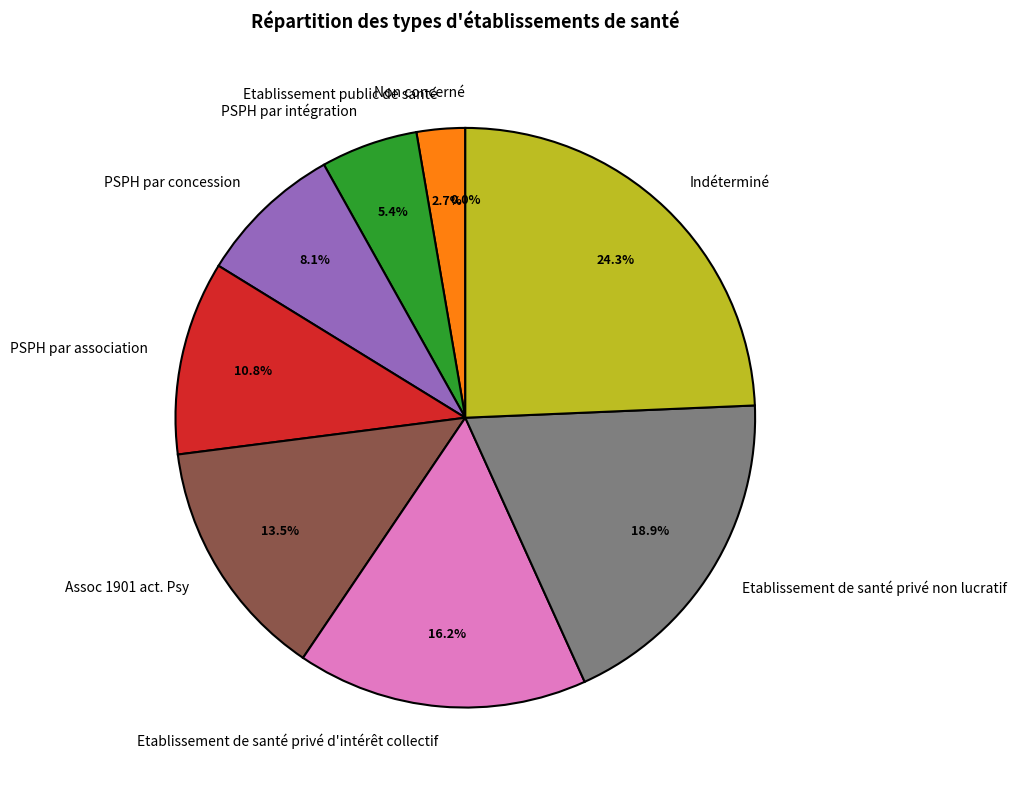

Count the number of slices in the pie.

9